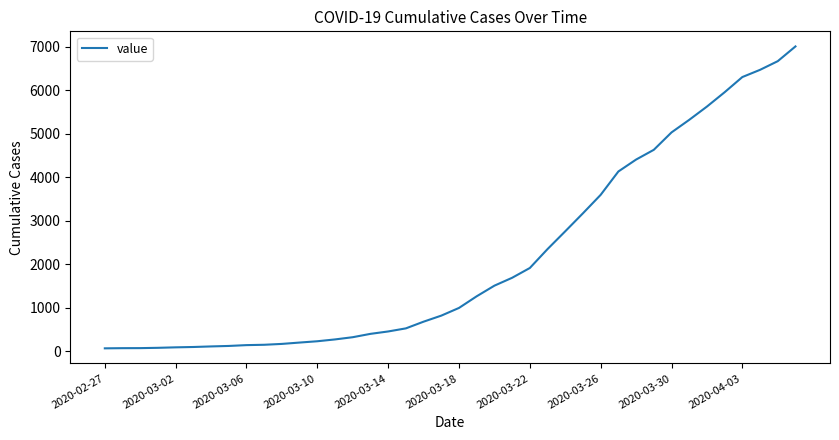

Is this an area chart (filled region under the line)?

No